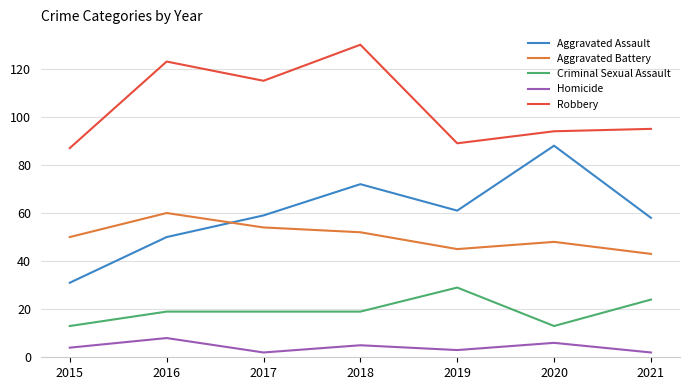

True or false: Homicide has a value of 6 at 2020.

True